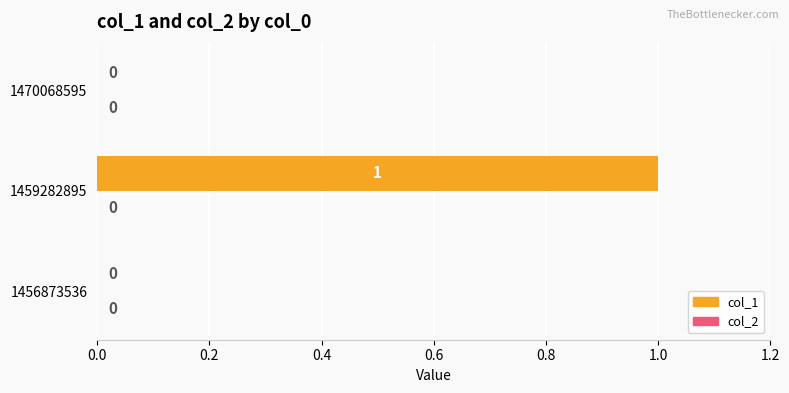

What is the change in value from 1456873536 to 1459282895?

+1